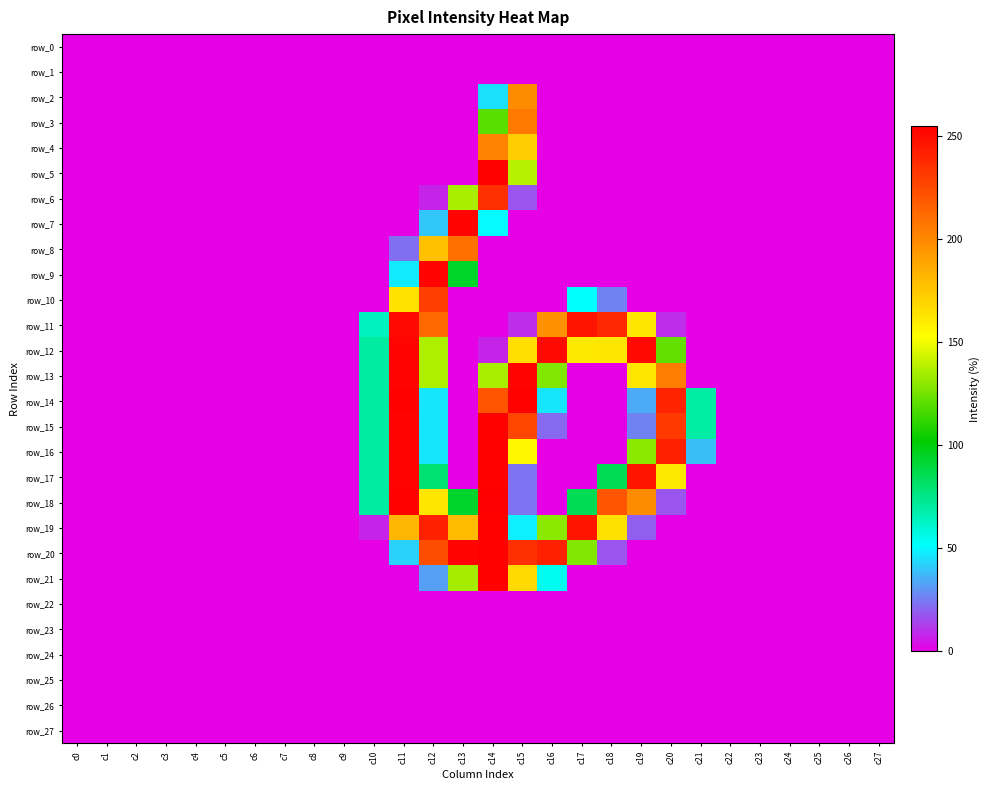

Which series has the largest range (max minus min)?

row_18